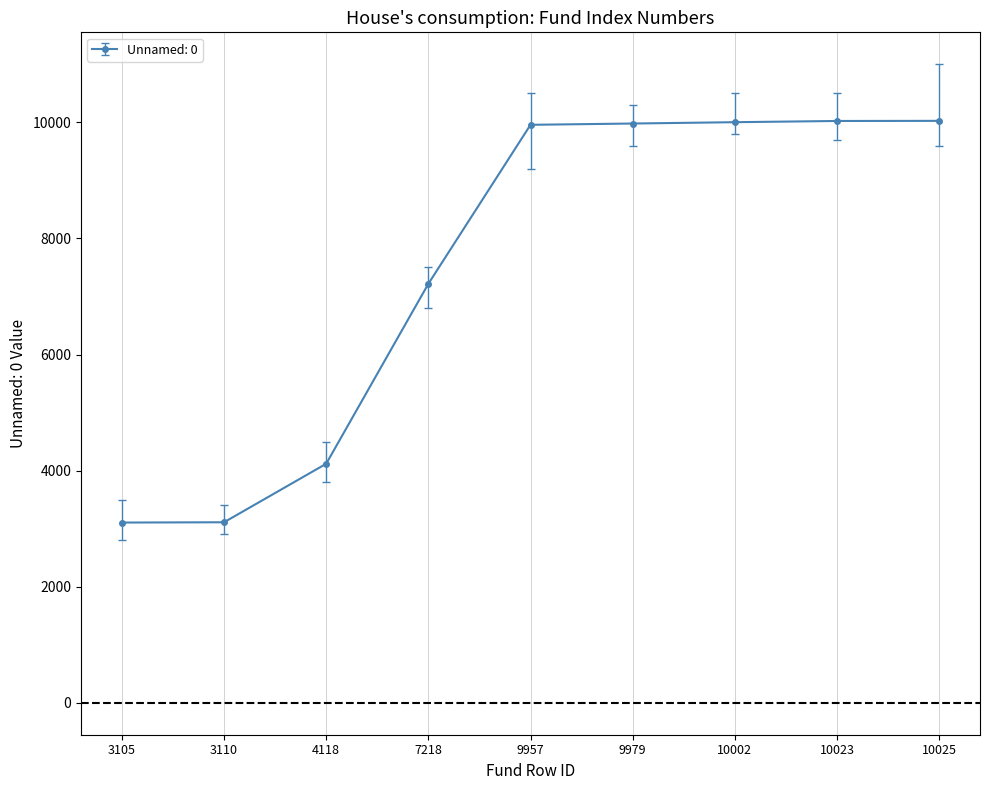

What is the change in value from 3110 to 10025?

+6915